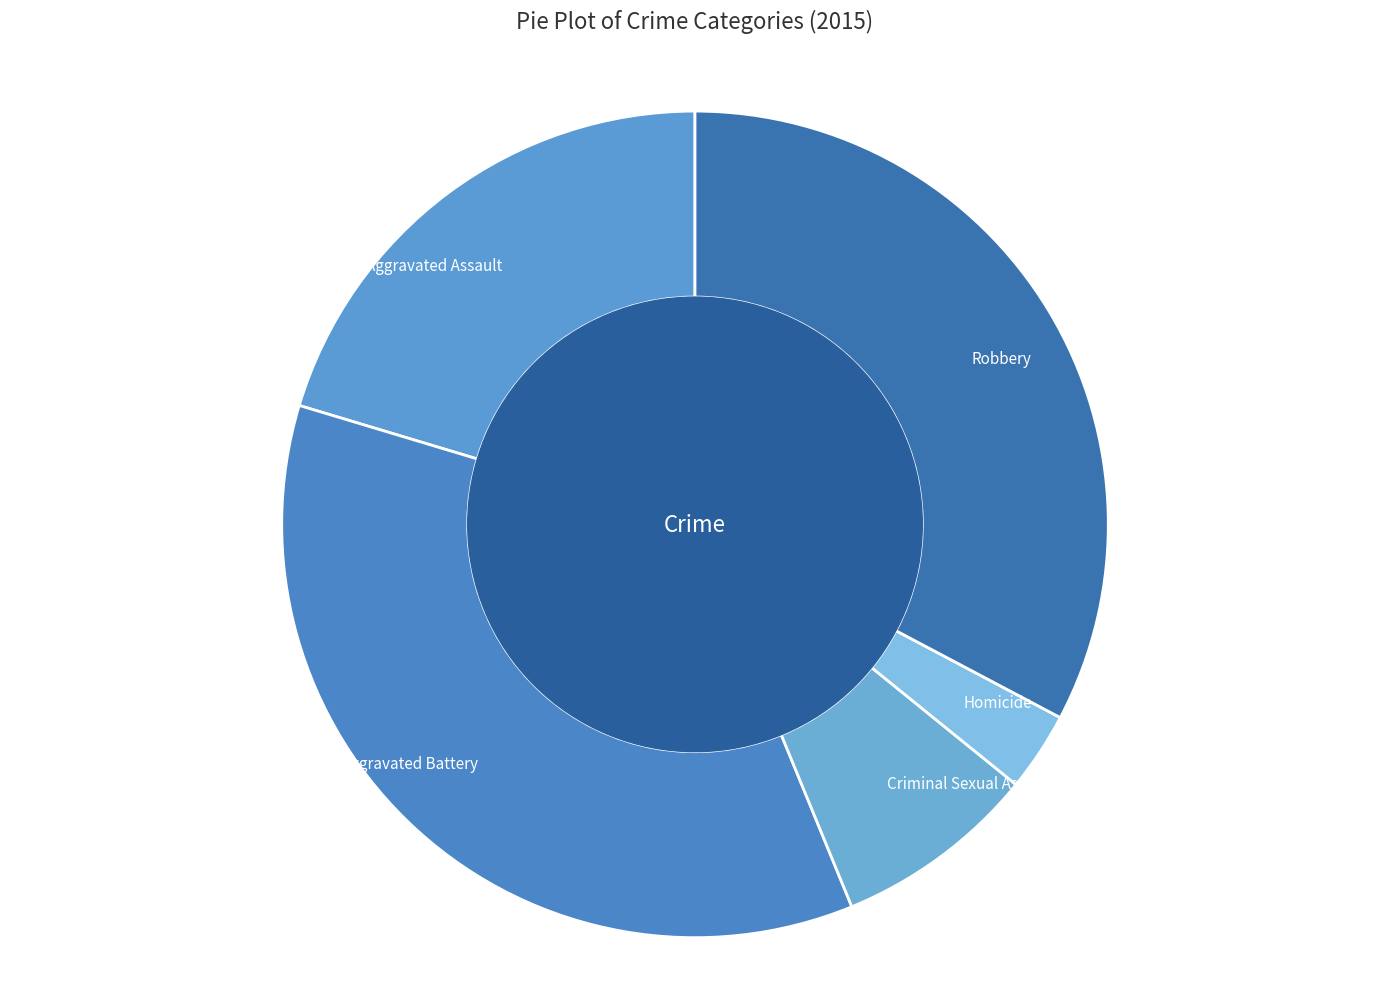

Is it true that Aggravated Assault is 20% of the pie?

True